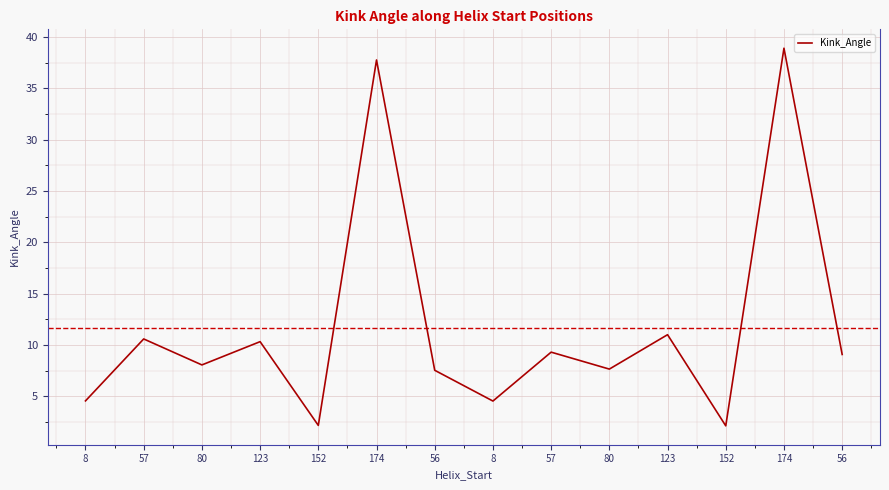

Count the number of data series in this chart.

1